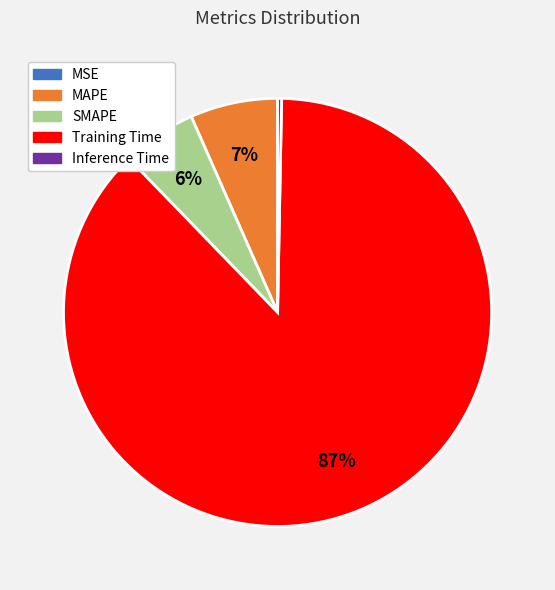

Which has a higher value, SMAPE or Inference Time?

SMAPE